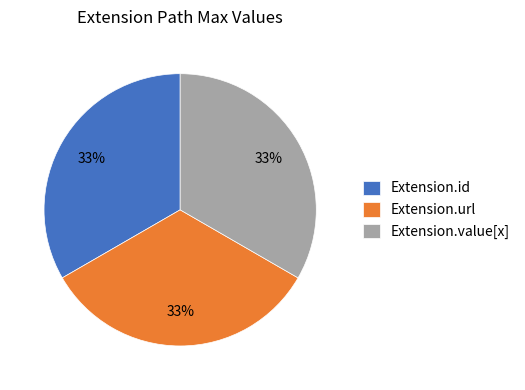

To the nearest percent, what is the difference between the largest and smallest slice percentages?

0%